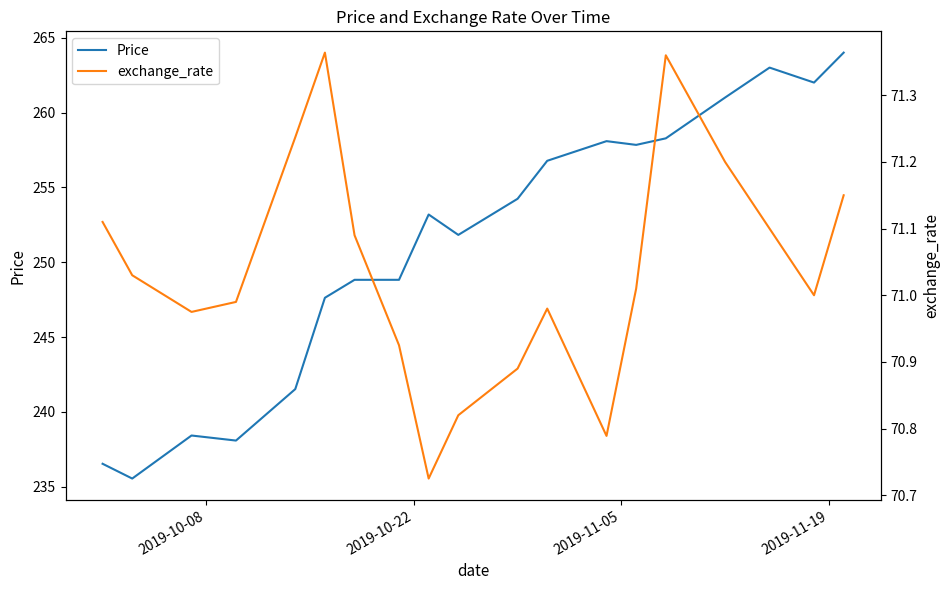

True or false: Price and exchange_rate intersect in this chart.

False